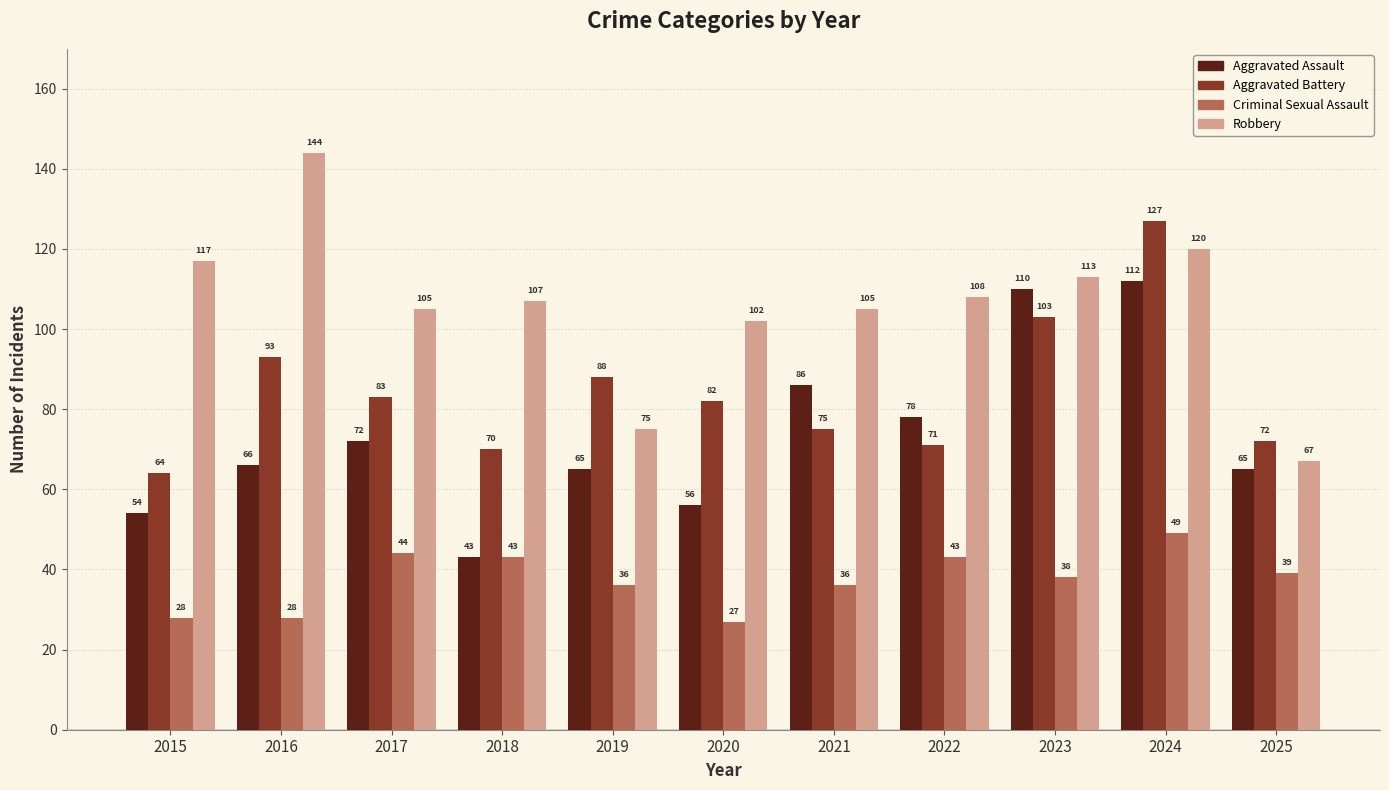

What is the maximum value for Robbery?

144